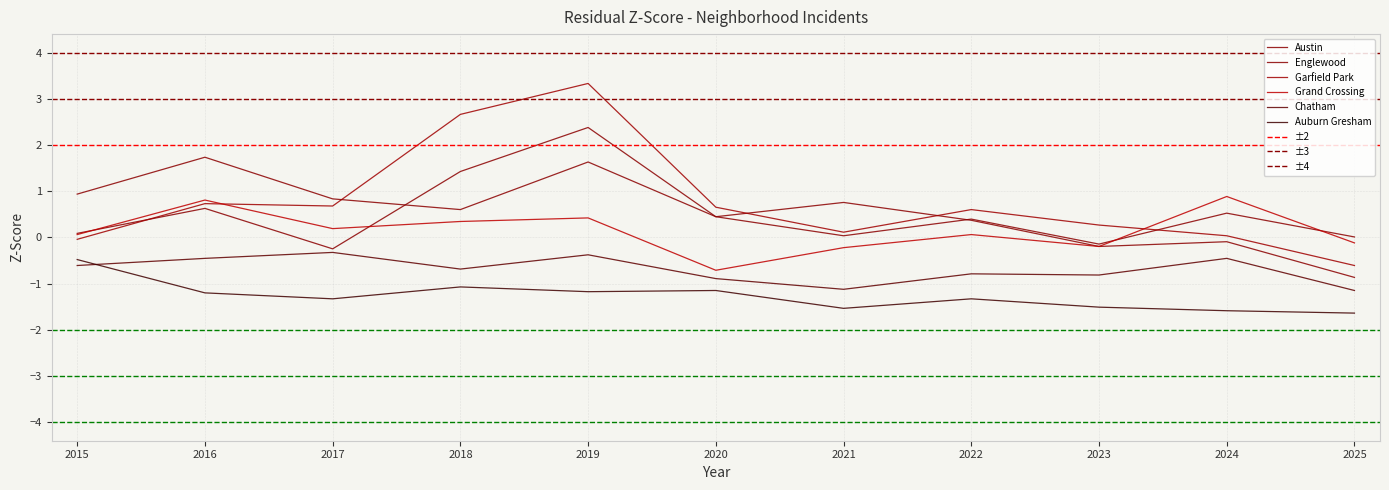

Reading right to left, extract all data points from this chart.

Austin: -0.9	-0.1	-0.2	0.4	0.8	0.4	2.4	1.4	-0.2	0.6	0.1
Englewood: 0.0	0.5	-0.1	0.4	0.0	0.4	1.6	0.6	0.8	1.7	0.9
Garfield Park: -0.6	0.0	0.3	0.6	0.1	0.7	3.3	2.7	0.7	0.7	-0.0
Grand Crossing: -0.1	0.9	-0.2	0.1	-0.2	-0.7	0.4	0.3	0.2	0.8	0.1
Chatham: -1.1	-0.5	-0.8	-0.8	-1.1	-0.9	-0.4	-0.7	-0.3	-0.5	-0.6
Auburn Gresham: -1.6	-1.6	-1.5	-1.3	-1.5	-1.1	-1.2	-1.1	-1.3	-1.2	-0.5